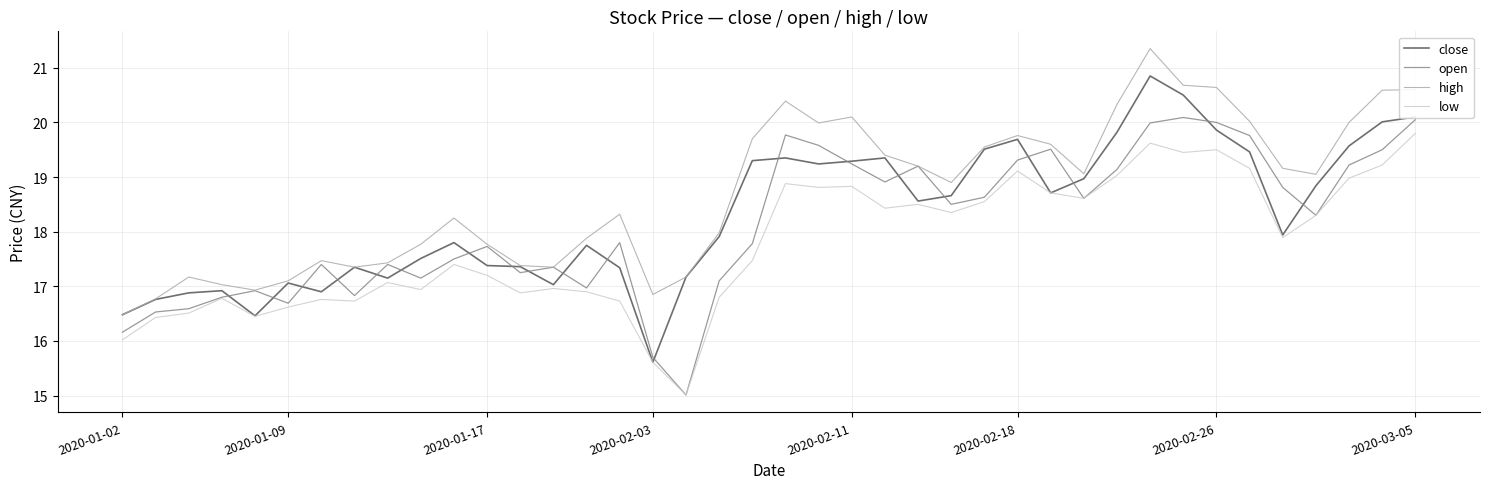

What is the minimum value shown in the chart?

15.0